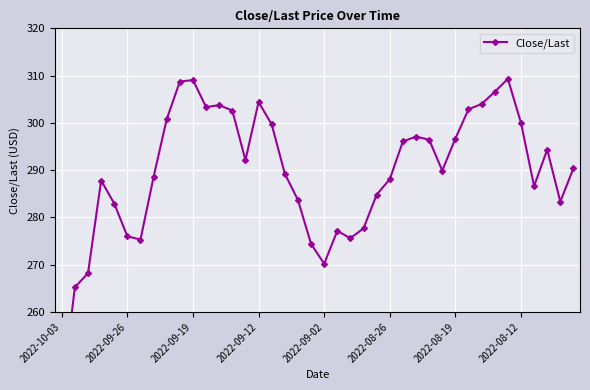

What is the minimum value shown in the chart?

242.4